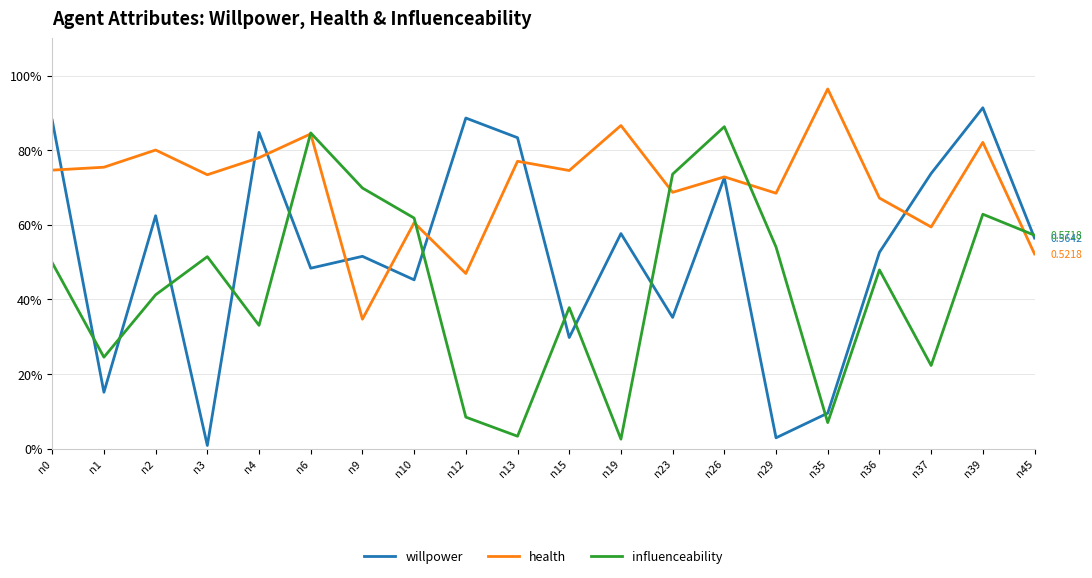

Rank the series by their average value, from lowest to highest.

influenceability, willpower, health